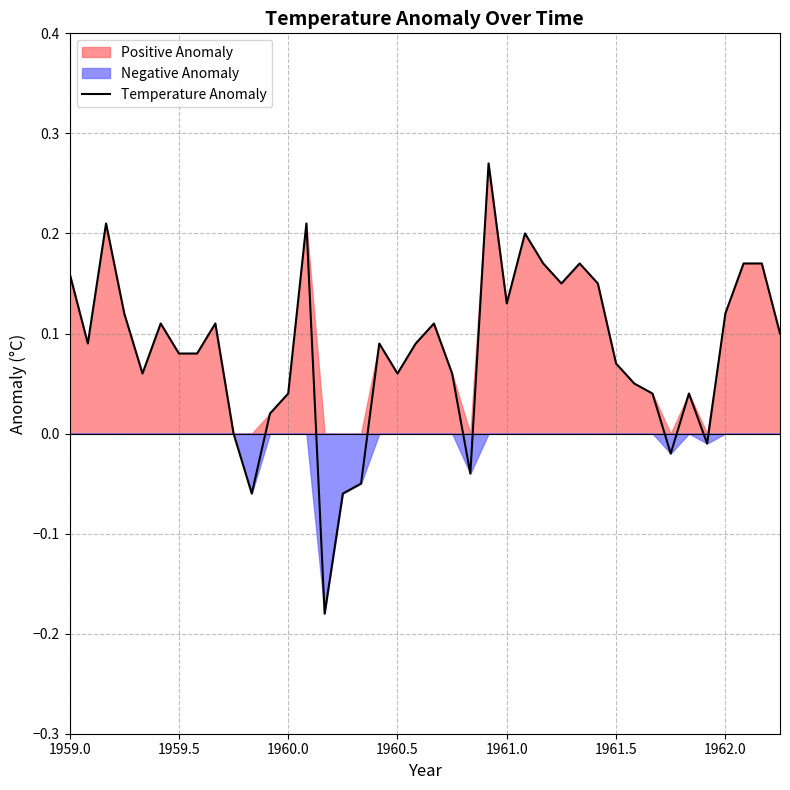

True or false: the data shows 0.3 at 37.

False